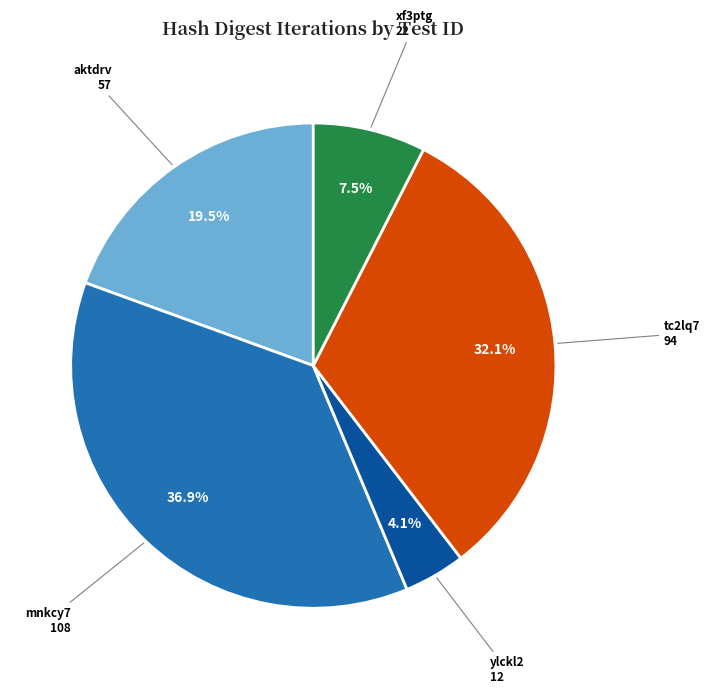

Is there a majority slice in this chart?

No